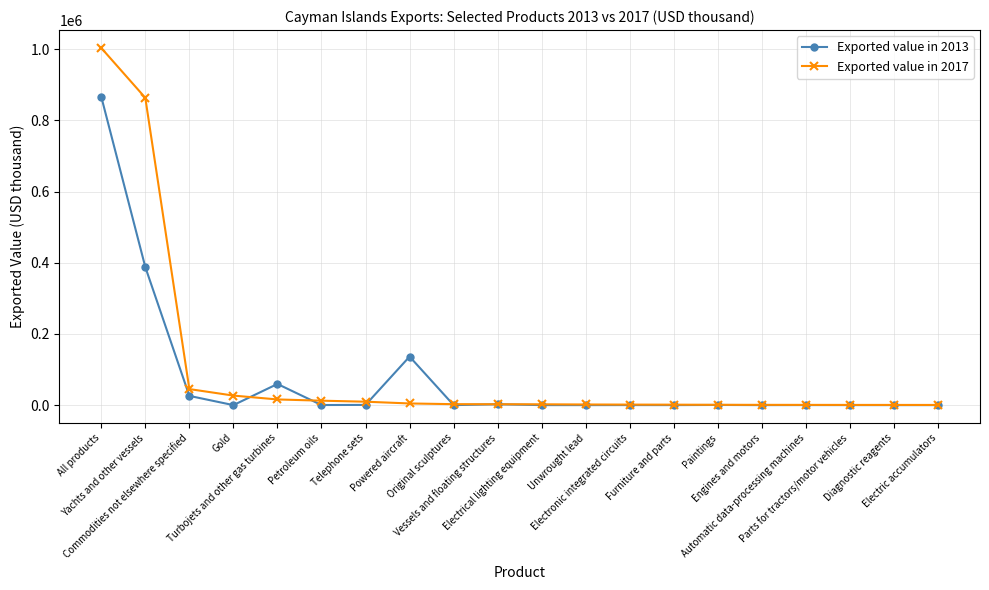

What is the sum of all Exported value in 2017 values?

1998027